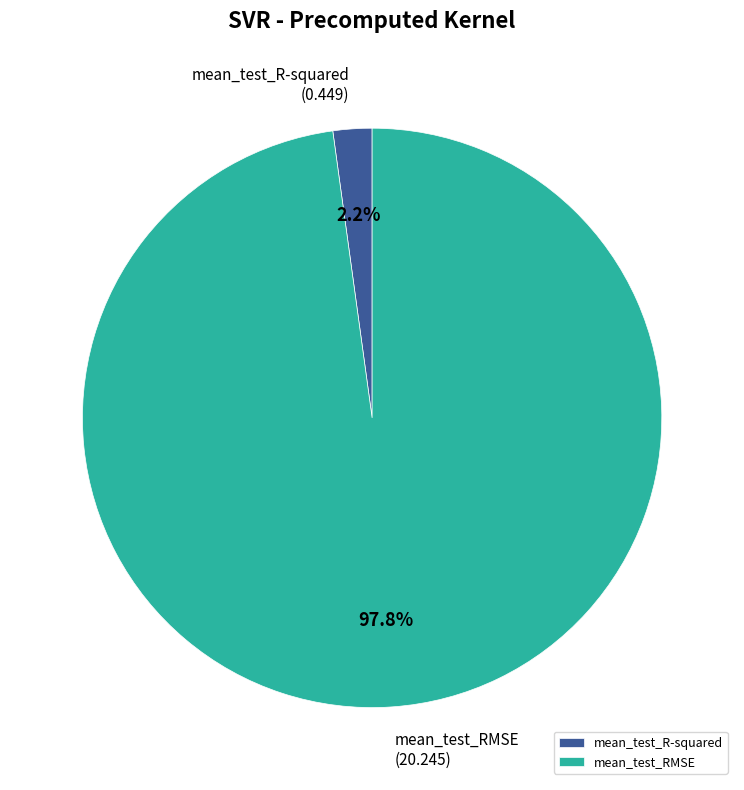

What percentage is the mean_test_R-squared slice, to the nearest percent?

2%